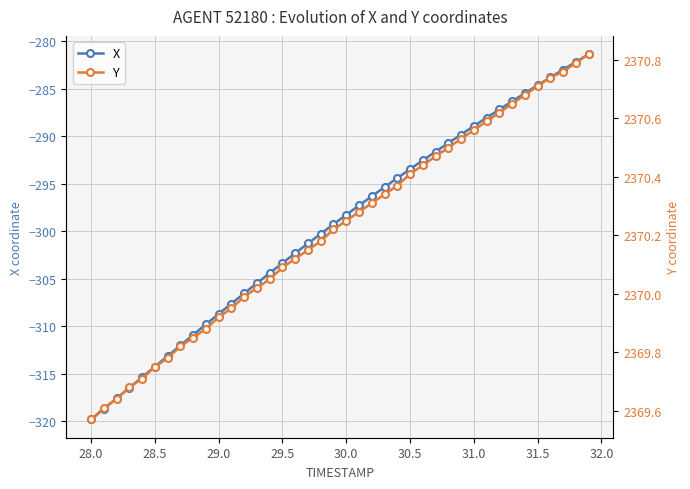

Reading left to right, transcribe all the data shown in this chart.

X: -319.8	-318.7	-317.6	-316.5	-315.3	-314.2	-313.1	-312.0	-310.9	-309.8	-308.7	-307.6	-306.5	-305.5	-304.4	-303.4	-302.3	-301.3	-300.3	-299.3	-298.3	-297.3	-296.3	-295.4	-294.4	-293.5	-292.6	-291.6	-290.7	-289.8	-288.9	-288.1	-287.2	-286.3	-285.5	-284.7	-283.8	-283.0	-282.2	-281.4
Y: 2369.6	2369.6	2369.6	2369.7	2369.7	2369.8	2369.8	2369.8	2369.8	2369.9	2369.9	2369.9	2370.0	2370.0	2370.1	2370.1	2370.1	2370.2	2370.2	2370.2	2370.2	2370.3	2370.3	2370.3	2370.4	2370.4	2370.4	2370.5	2370.5	2370.5	2370.6	2370.6	2370.6	2370.7	2370.7	2370.7	2370.7	2370.8	2370.8	2370.8